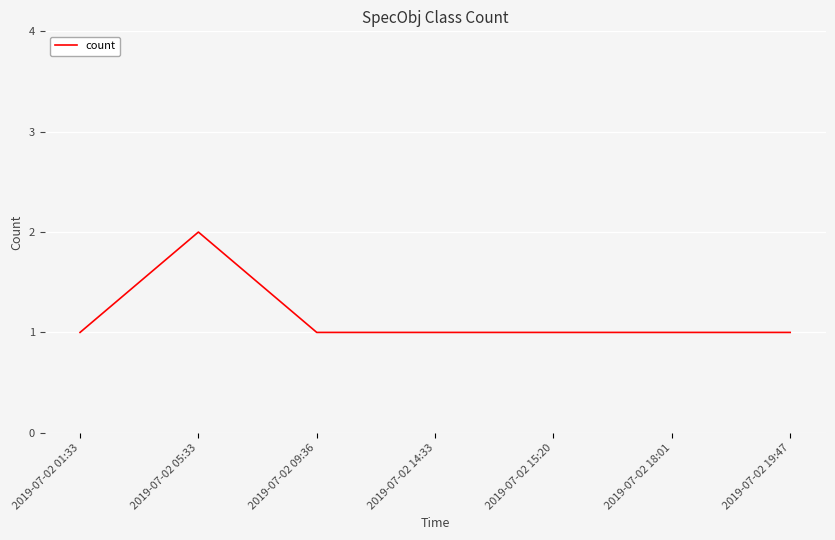

Count the number of data series in this chart.

1